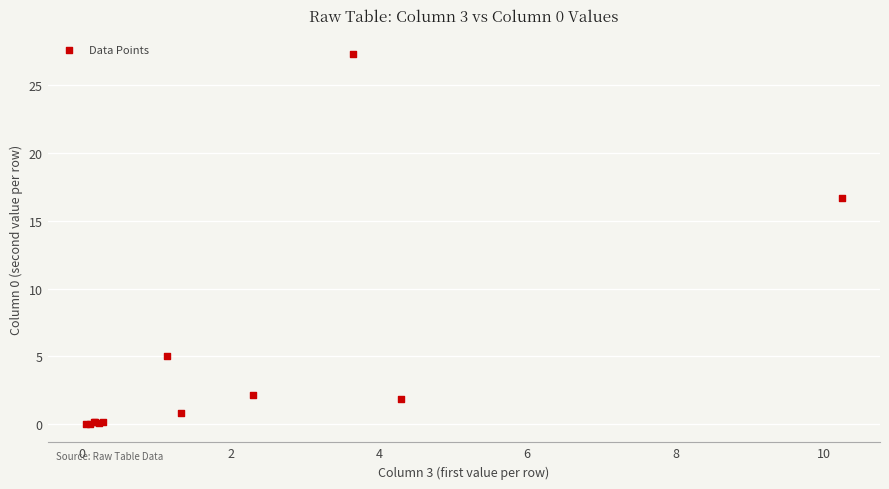

What Y value in the scatter plot is closest to 13?

16.7